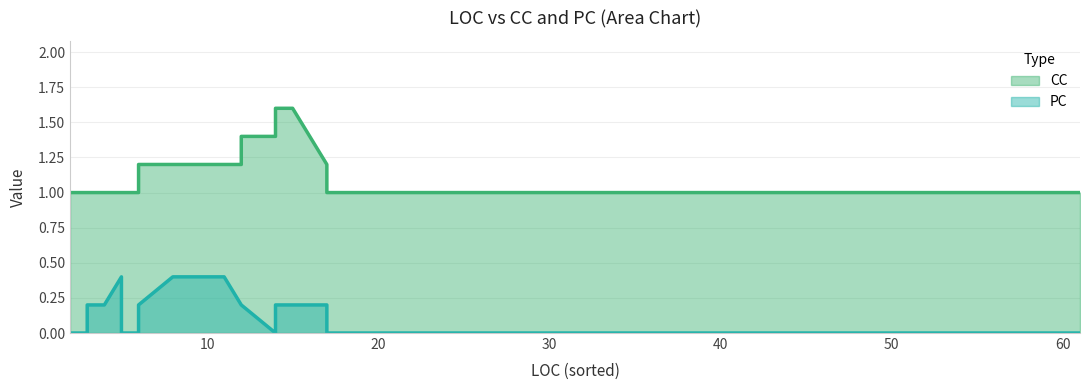

Is it true that PC equals 0 at 27?

True